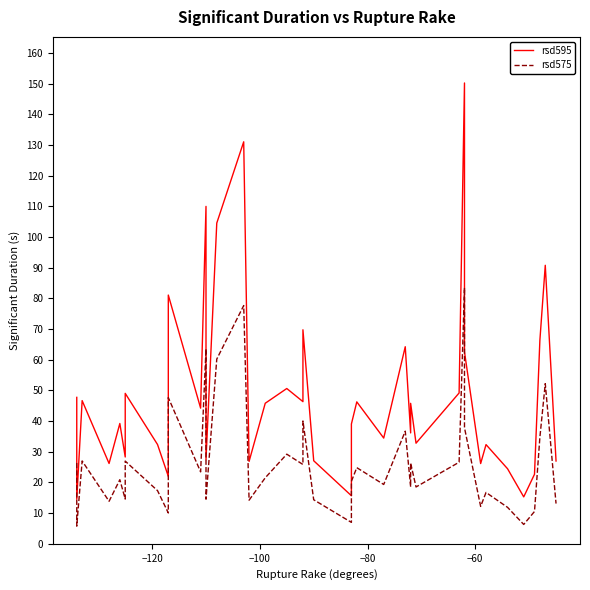

Is it true that rsd595 equals 51.9 at 13?

False